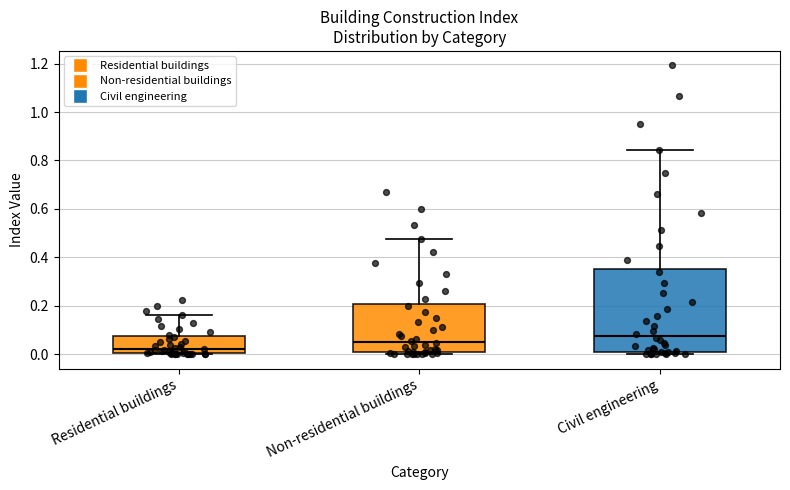

Reading left to right, transcribe this box plot: for each box, give where its median line is, the range the box spans, and where its two whiskers end, as read against the y-axis. The values are not printed on the chart, so give them approximately, as read against the axis.

Residential buildings: median 0.02, box 0.00 to 0.08, whiskers 0.00 to 0.16
Non-residential buildings: median 0.06, box 0.00 to 0.20, whiskers 0.00 (just below the box's lower edge) to 0.48
Civil engineering: median 0.08, box 0.02 to 0.36, whiskers 0.00 to 0.84